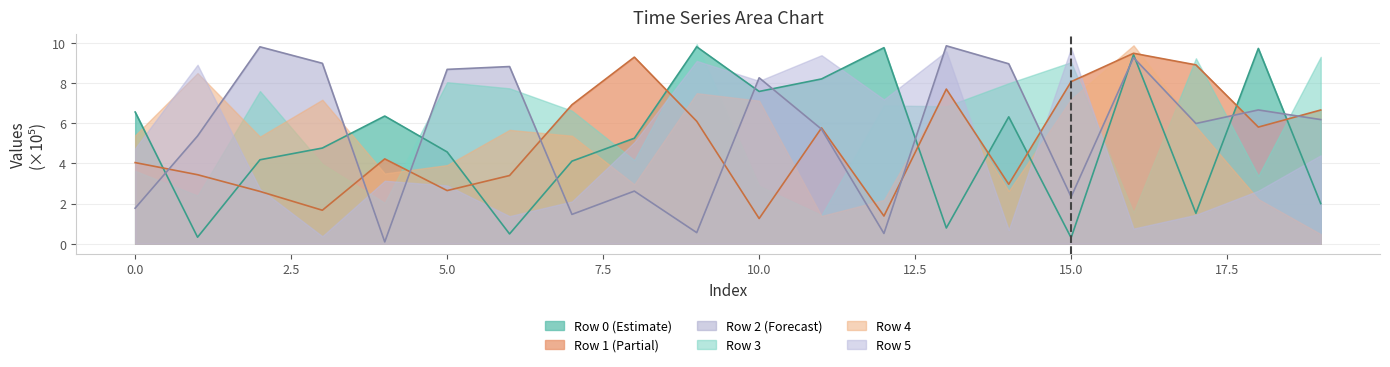

Which series has the largest total across all categories?

Row 2